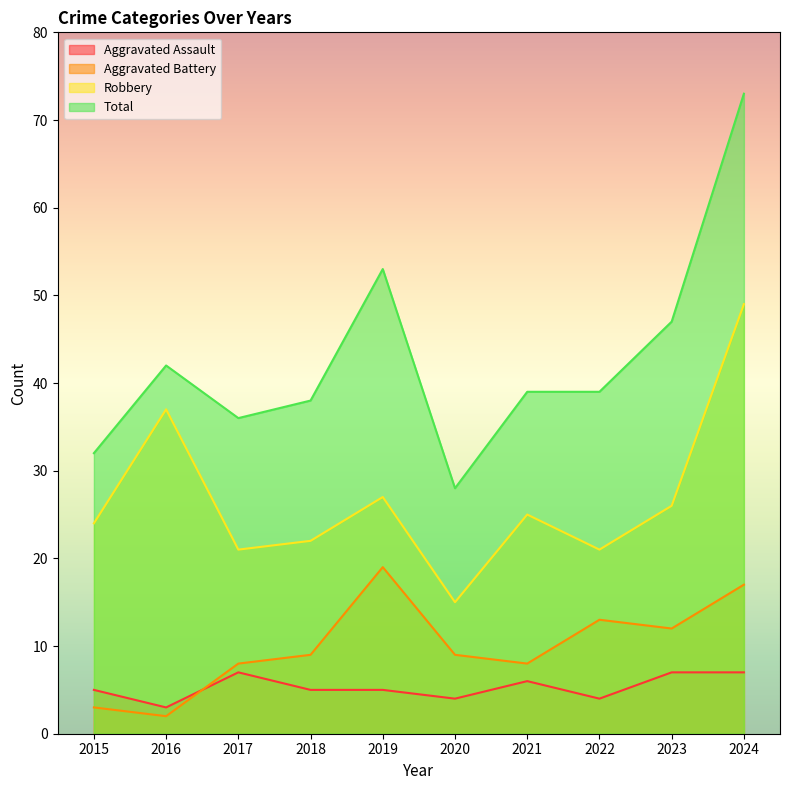

What is the value of the Aggravated Battery point at the 9th from the left?

12